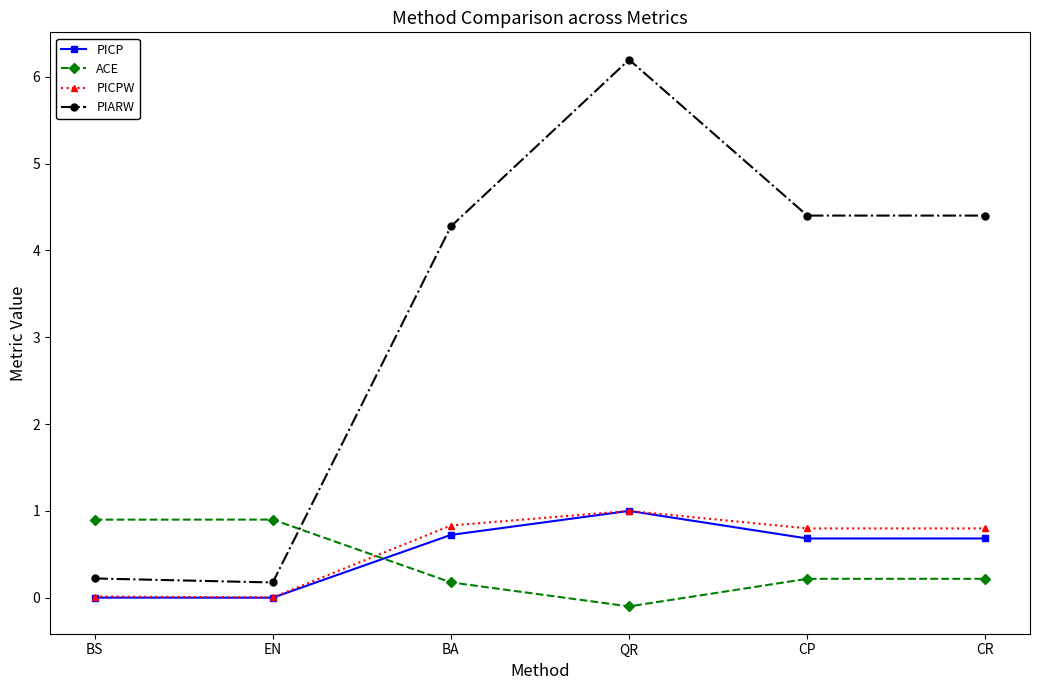

True or false: ACE and PIARW intersect in this chart.

True